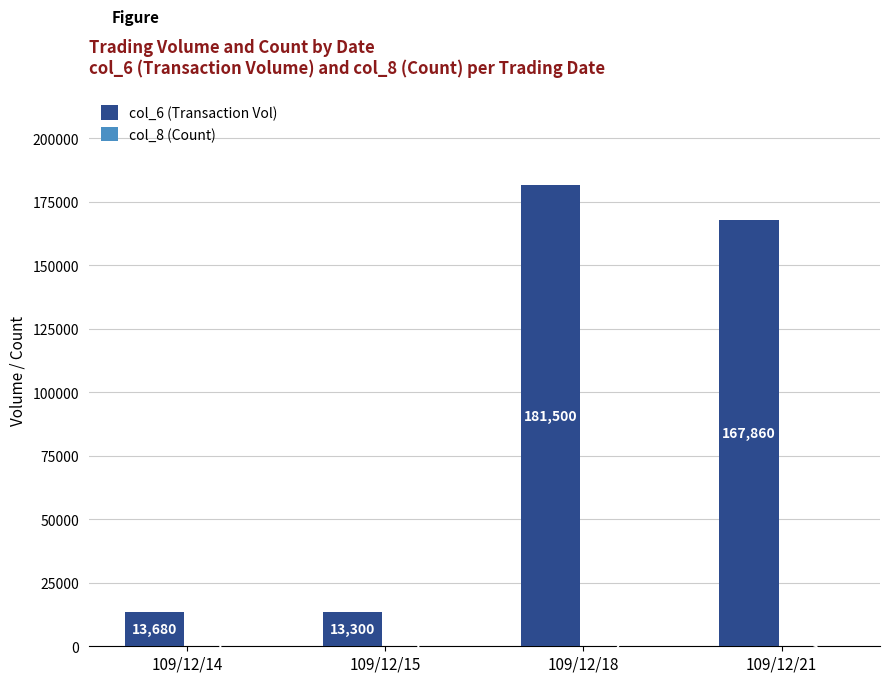

Are the bars grouped side by side (vs. stacked)?

Yes